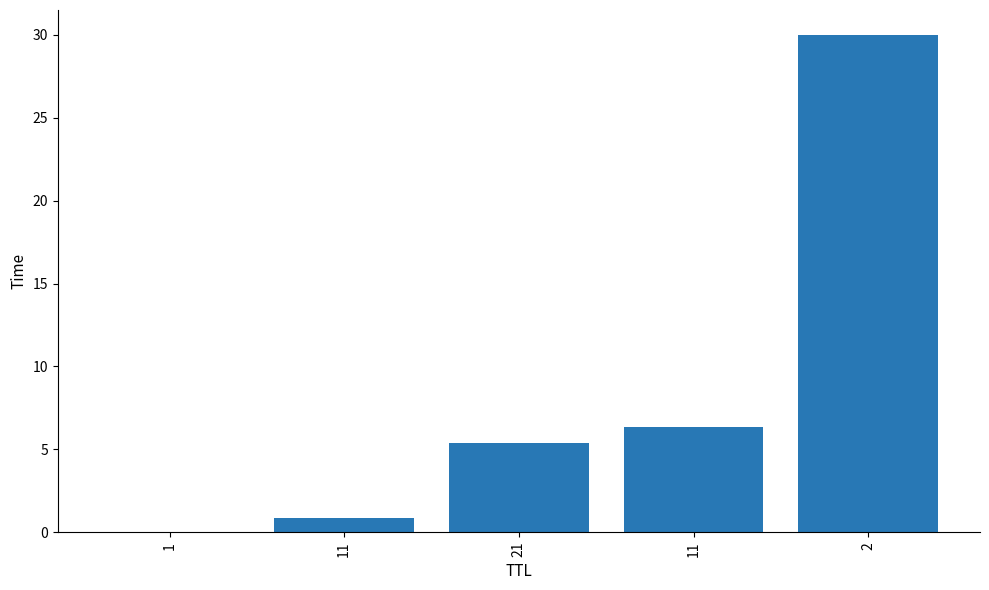

Reading left to right, list all the values displayed in this chart.

1=0.0	11=0.9	21=5.4	11=6.4	2=30.0